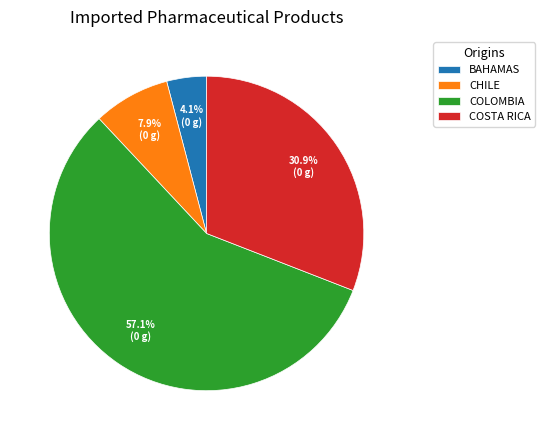

What percentage is NOT represented by CHILE?

92.1%